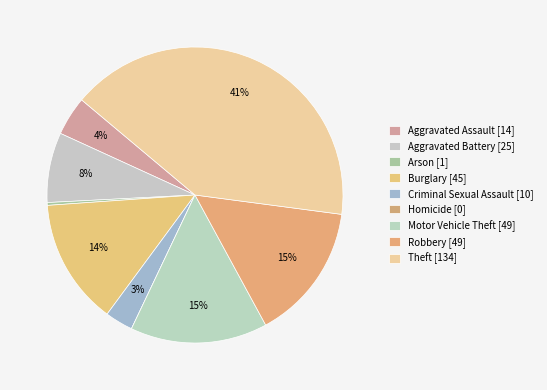

What percentage is the Burglary slice, to the nearest percent?

14%